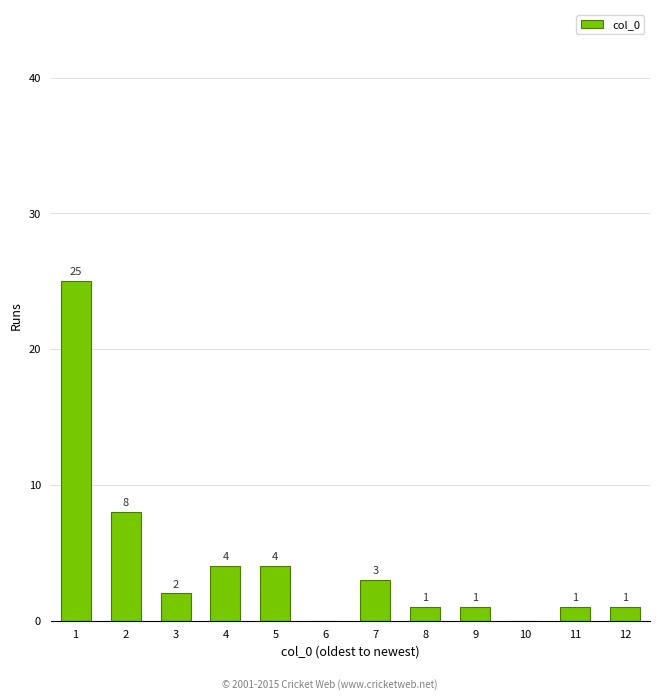

Reading left to right, what are all the values shown in this chart?

1=25	2=8	3=2	4=4	5=4	6=0	7=3	8=1	9=1	10=0	11=1	12=1